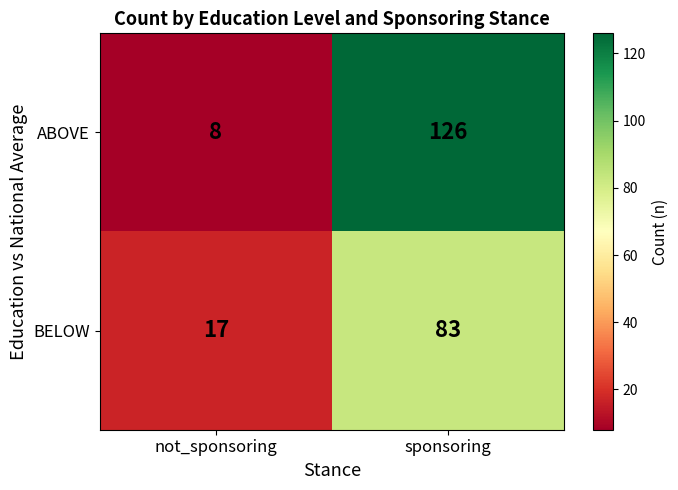

Which series has the largest total across all categories?

ABOVE